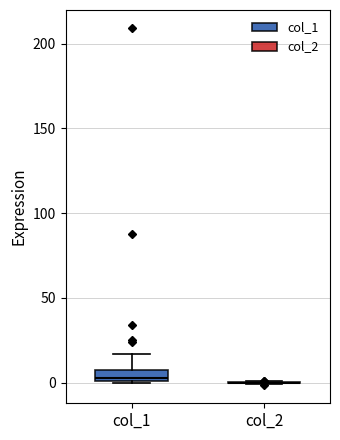

Where does the upper whisker of the box for col_1 end on the y-axis? The values are not printed on the chart, so give them approximately, as read against the axis.

15